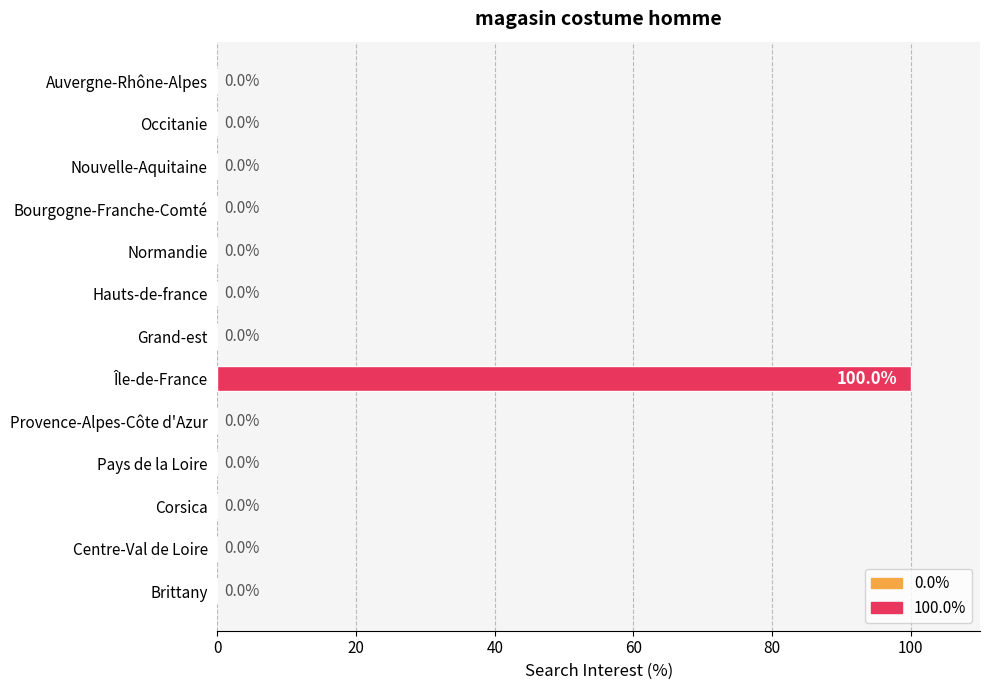

How many data points are above 0?

1